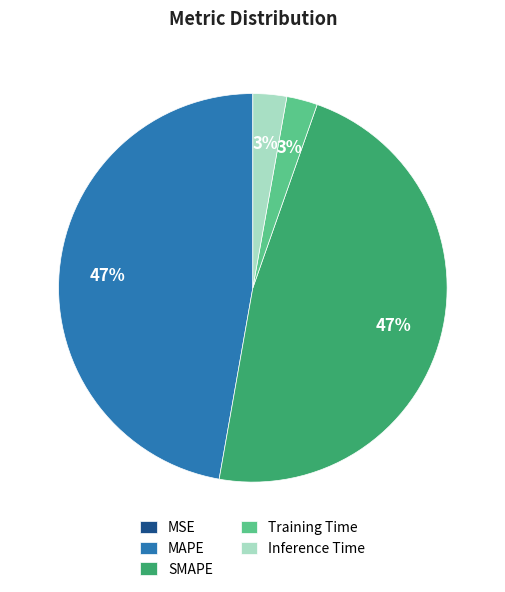

To the nearest percent, what is the combined percentage of MAPE and Training Time?

50%